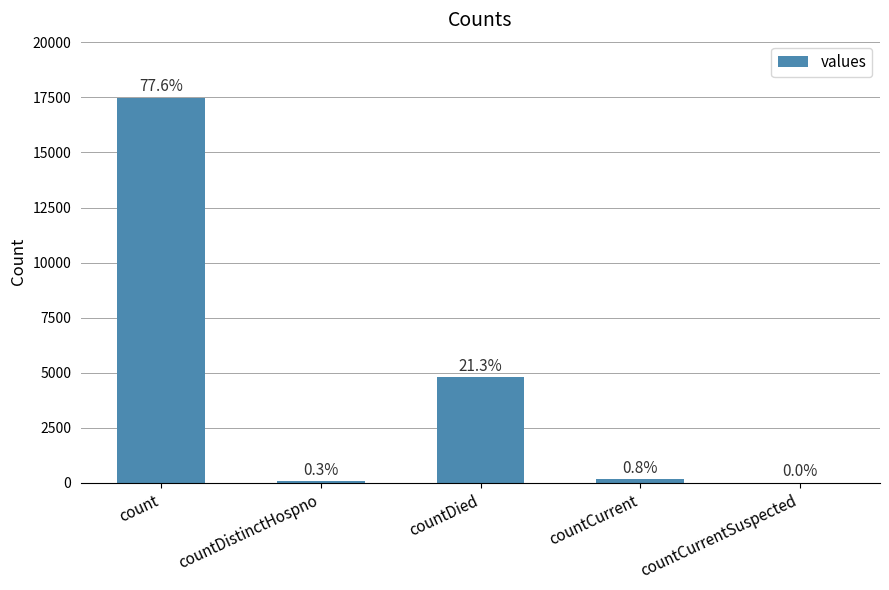

Which category has the lowest value across all series?

countCurrentSuspected